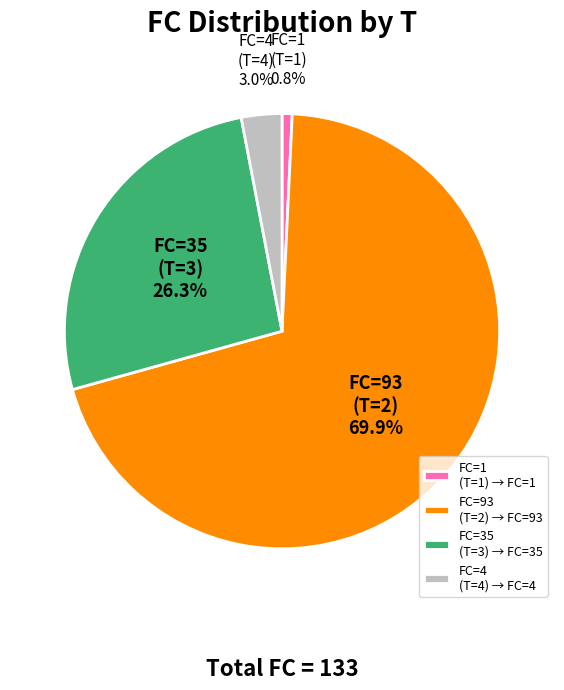

To the nearest percent, what is the difference between the largest and smallest slice percentages?

69%